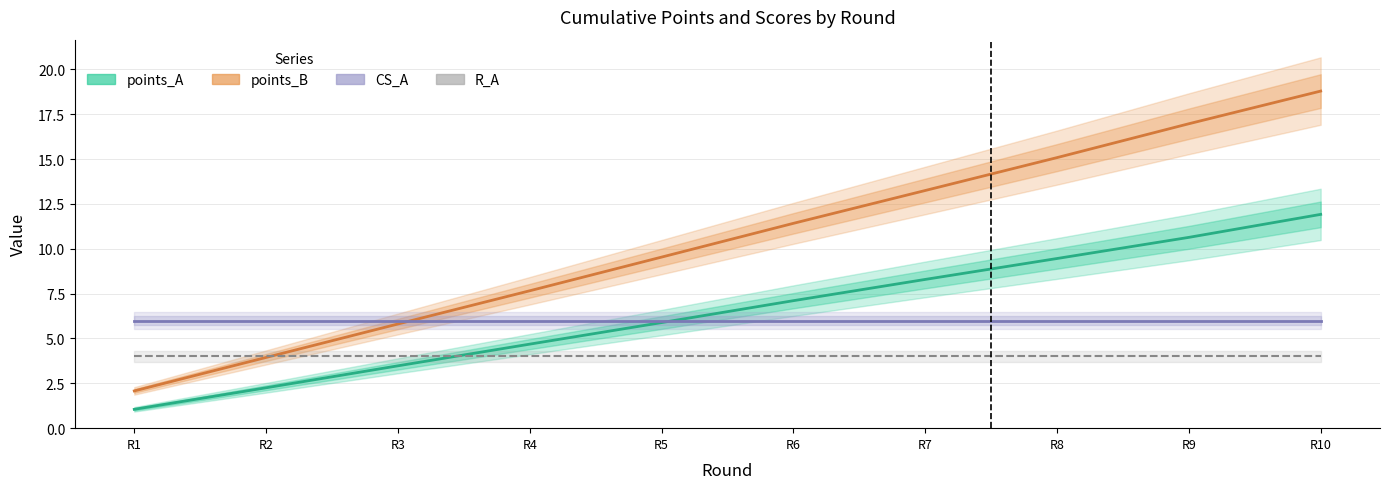

Where is points_B nearest to the value 10?

R5